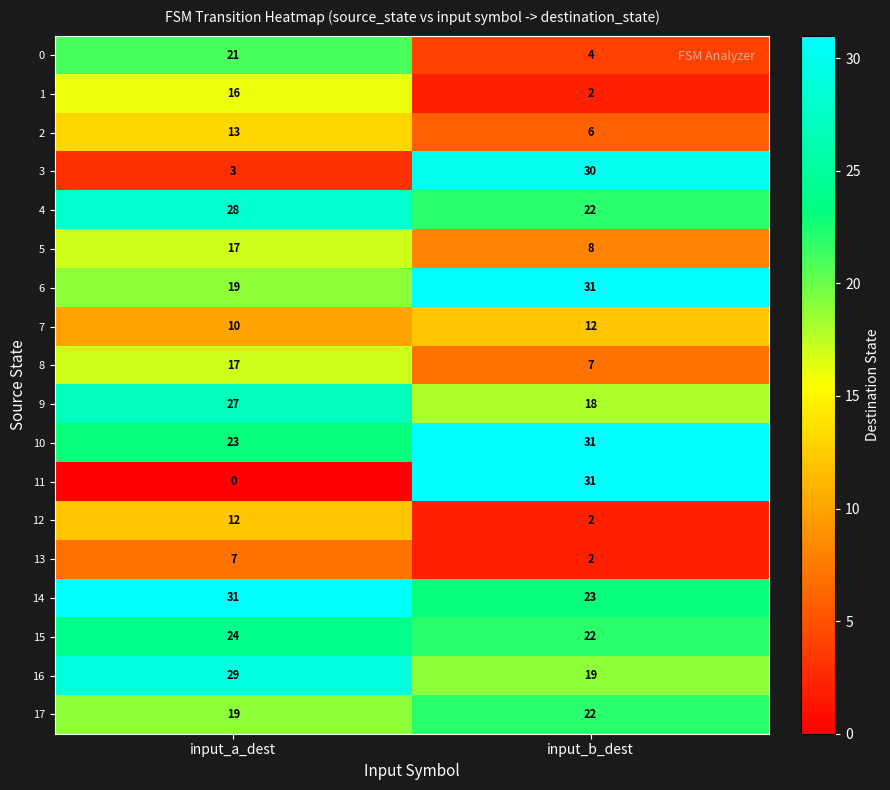

Which series has the widest spread of values?

11